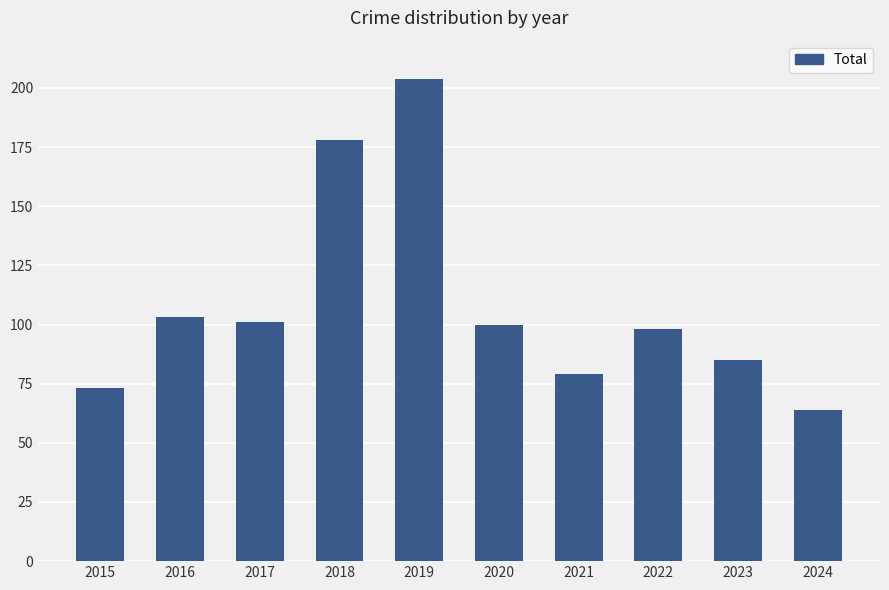

What is the ratio of the value at 2016 to the value at 2017?

1.0